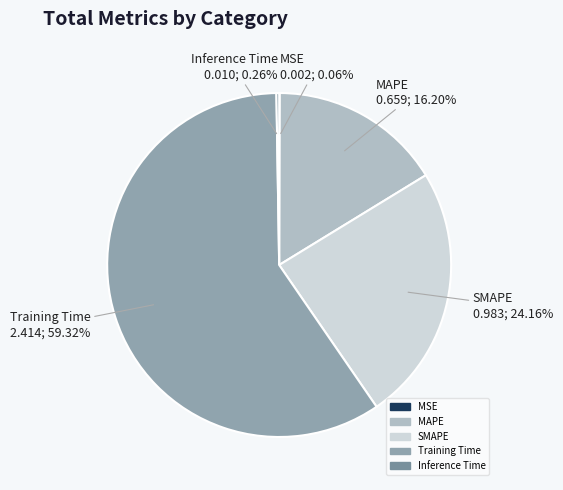

Combined, do Training Time and MAPE account for over 50%?

Yes